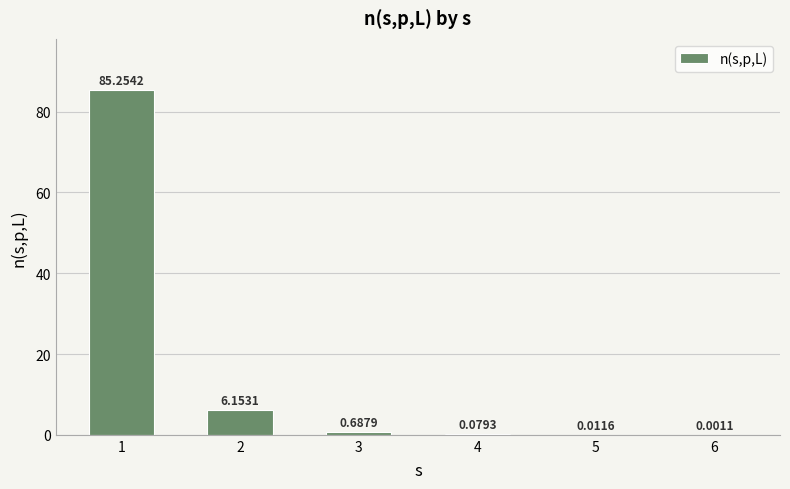

What is the sum of all values?

92.2